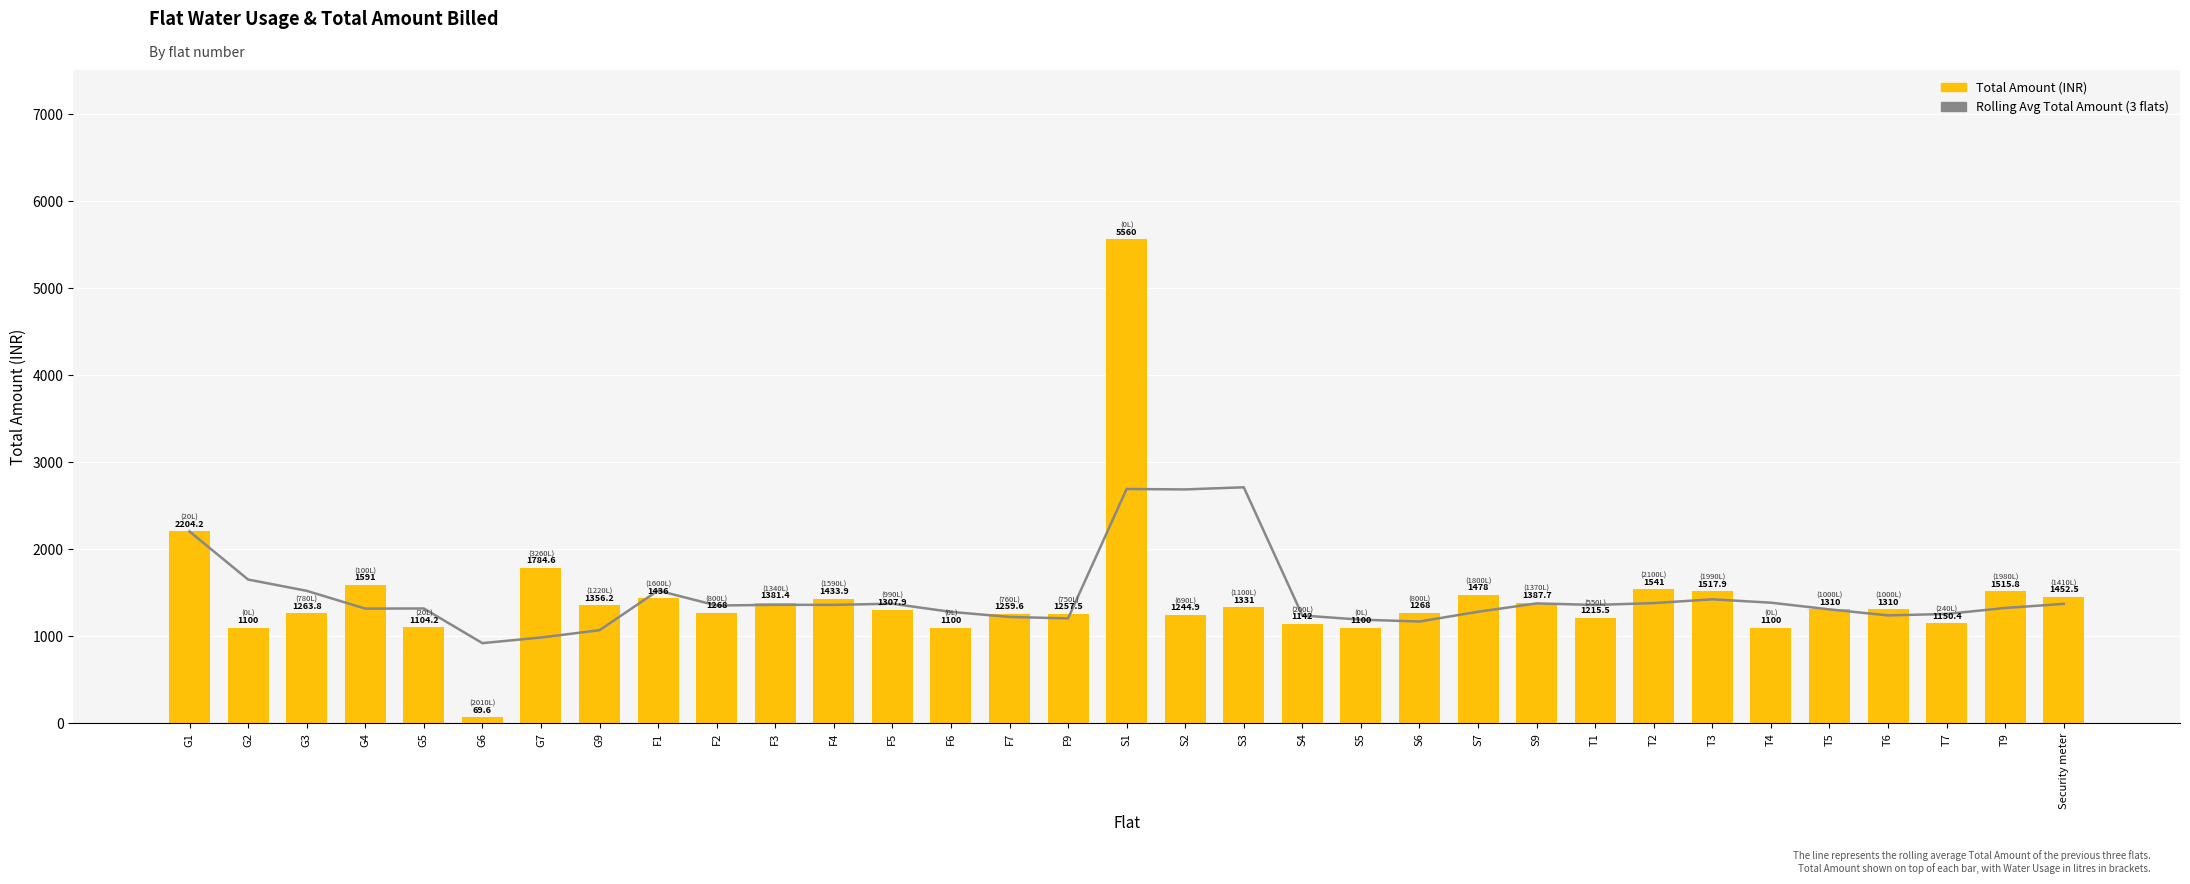

At which category is the sum across all series the highest?

S1